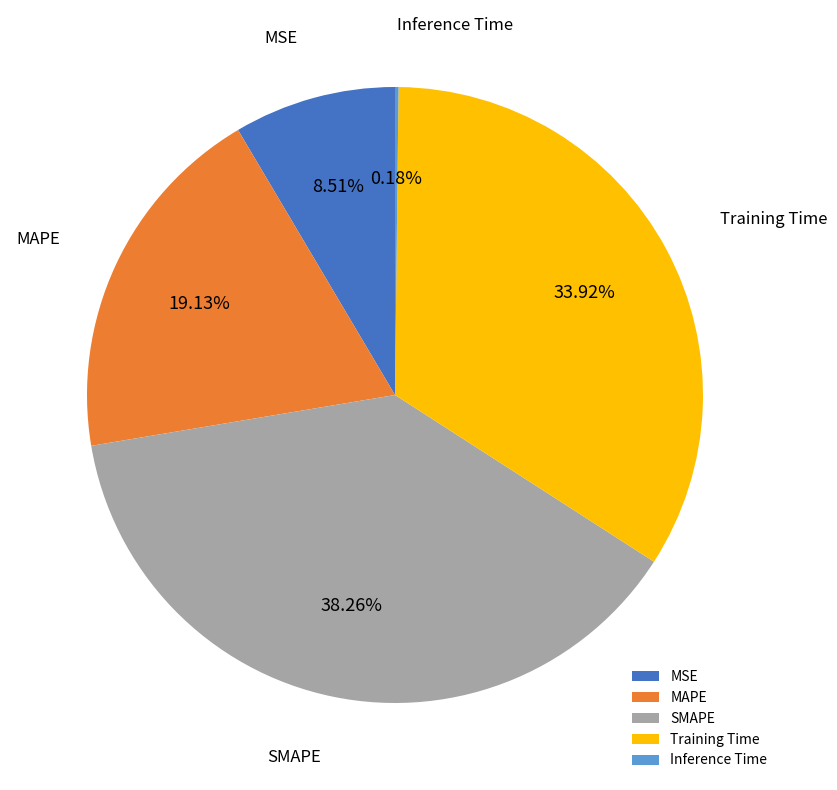

Combined, what portion of the pie is MSE and SMAPE?

46.8%